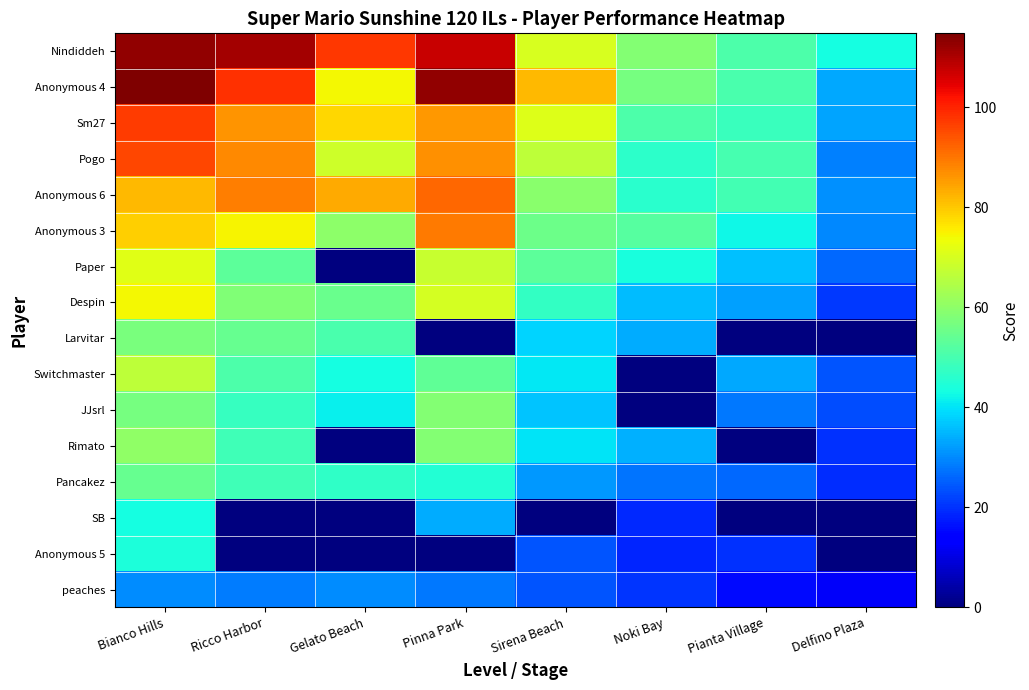

How many data points does each series have?

8